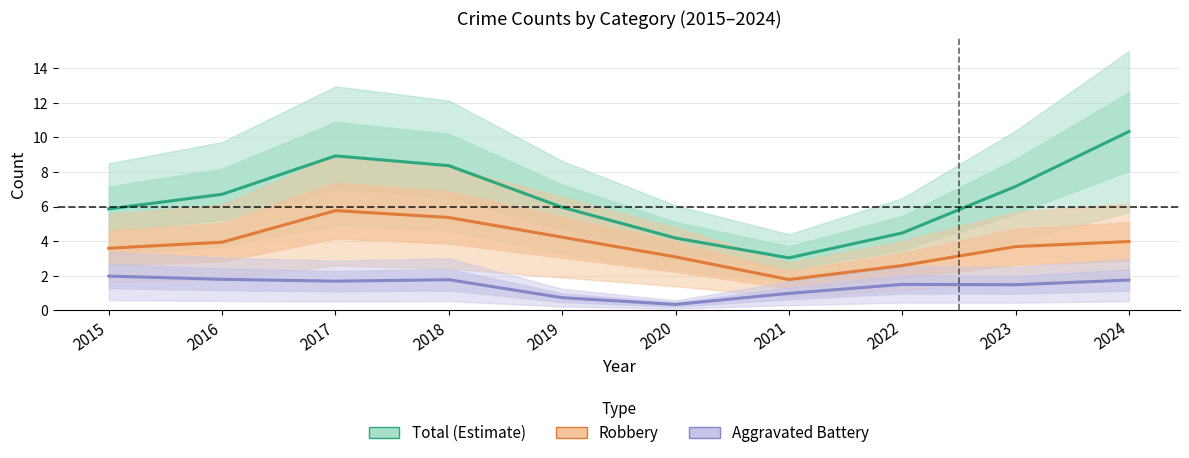

Reading left to right, list all the values displayed in this chart.

Total (Estimate): 2015=5.9	2016=6.7	2017=8.9	2018=8.4	2019=6.0	2020=4.2	2021=3.0	2022=4.5	2023=7.2	2024=10.3
Robbery: 2015=3.6	2016=3.9	2017=5.8	2018=5.4	2019=4.2	2020=3.1	2021=1.8	2022=2.6	2023=3.7	2024=4.0
Aggravated Battery: 2015=2.0	2016=1.8	2017=1.7	2018=1.8	2019=0.7	2020=0.3	2021=1.0	2022=1.5	2023=1.5	2024=1.7